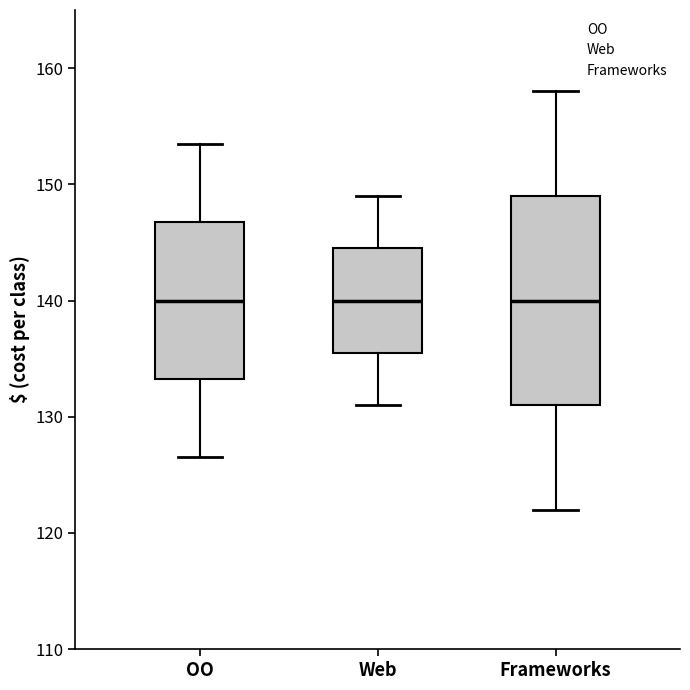

Where does the upper whisker of the box for Web end on the y-axis? The values are not printed on the chart, so give them approximately, as read against the axis.

149